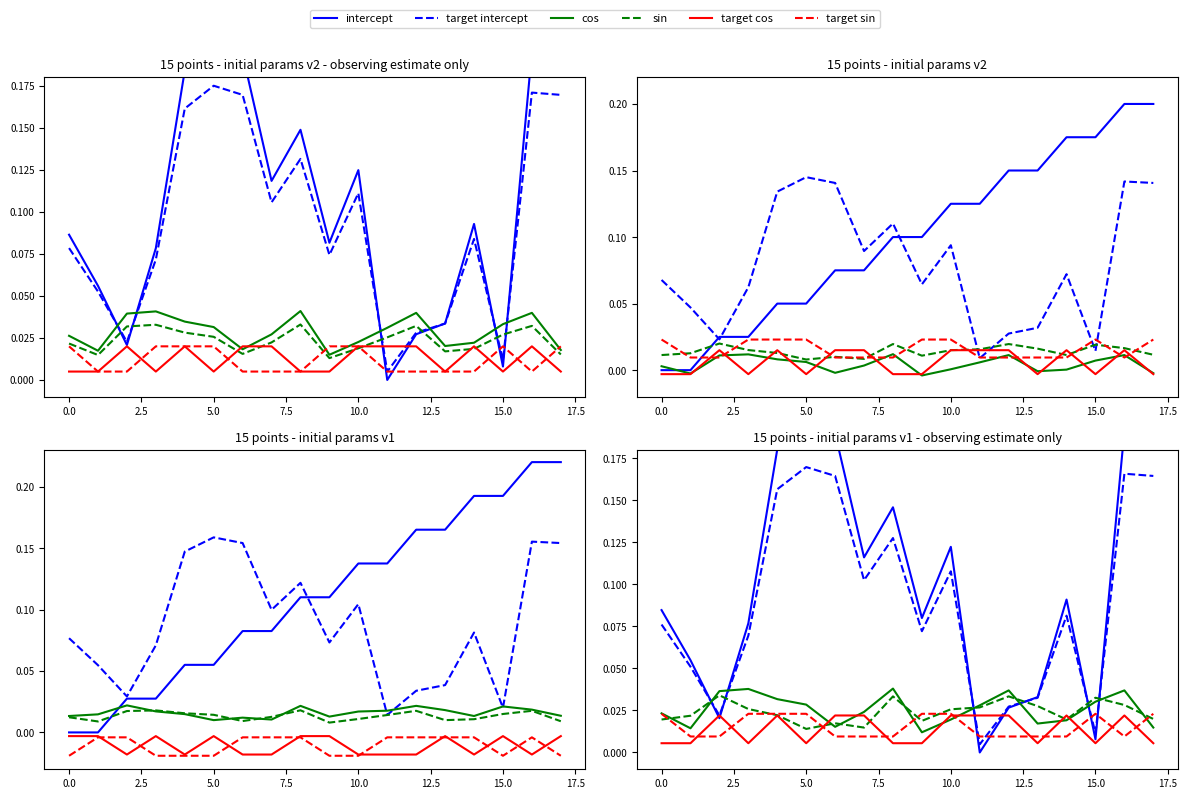

What is the label of the 17th point from the left?

16